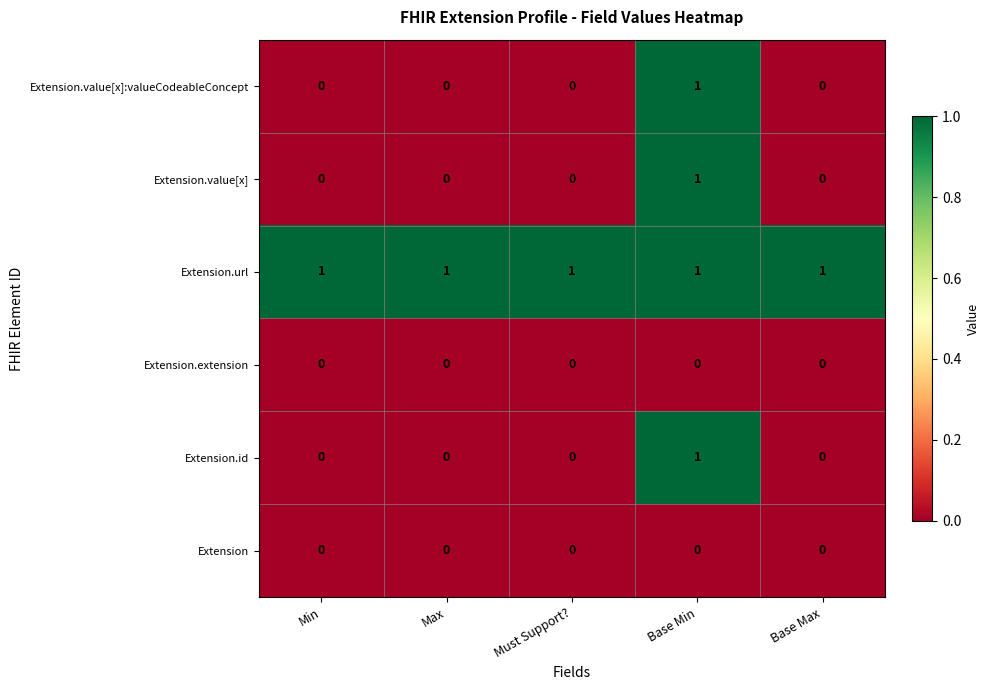

What is the spread (max minus min) of values at Base Max?

1